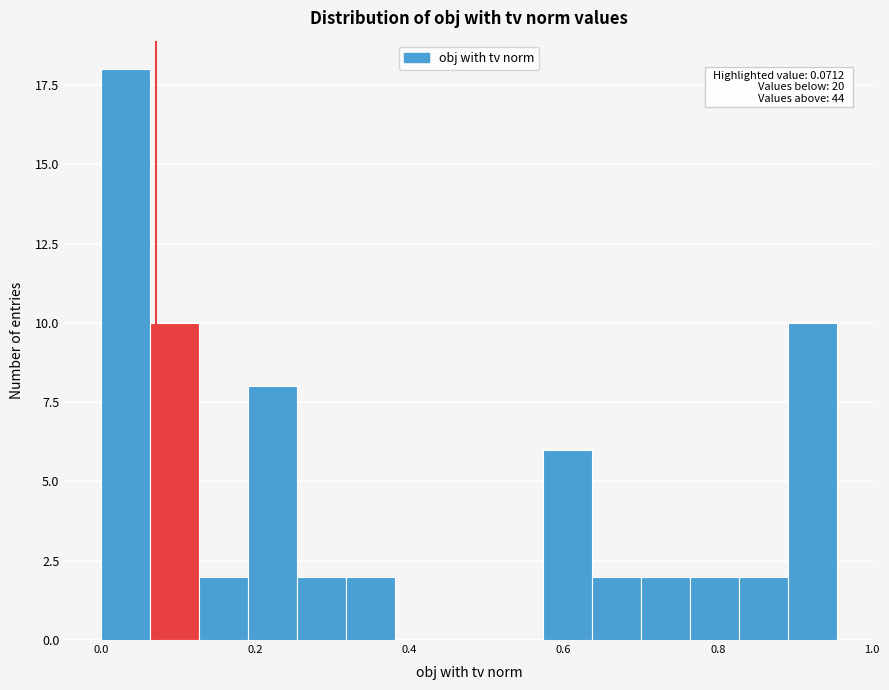

Around what value on the x-axis is the tallest bar? Give the approximate position of its centre, as read against the axis.

0.04